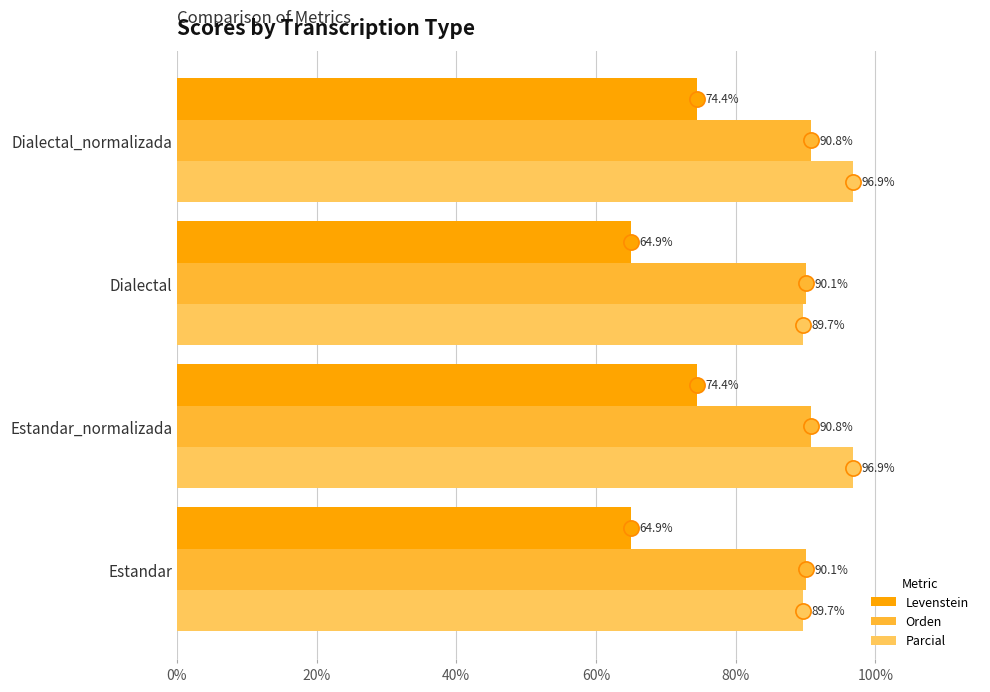

At how many categories does at least one series exceed 72?

4